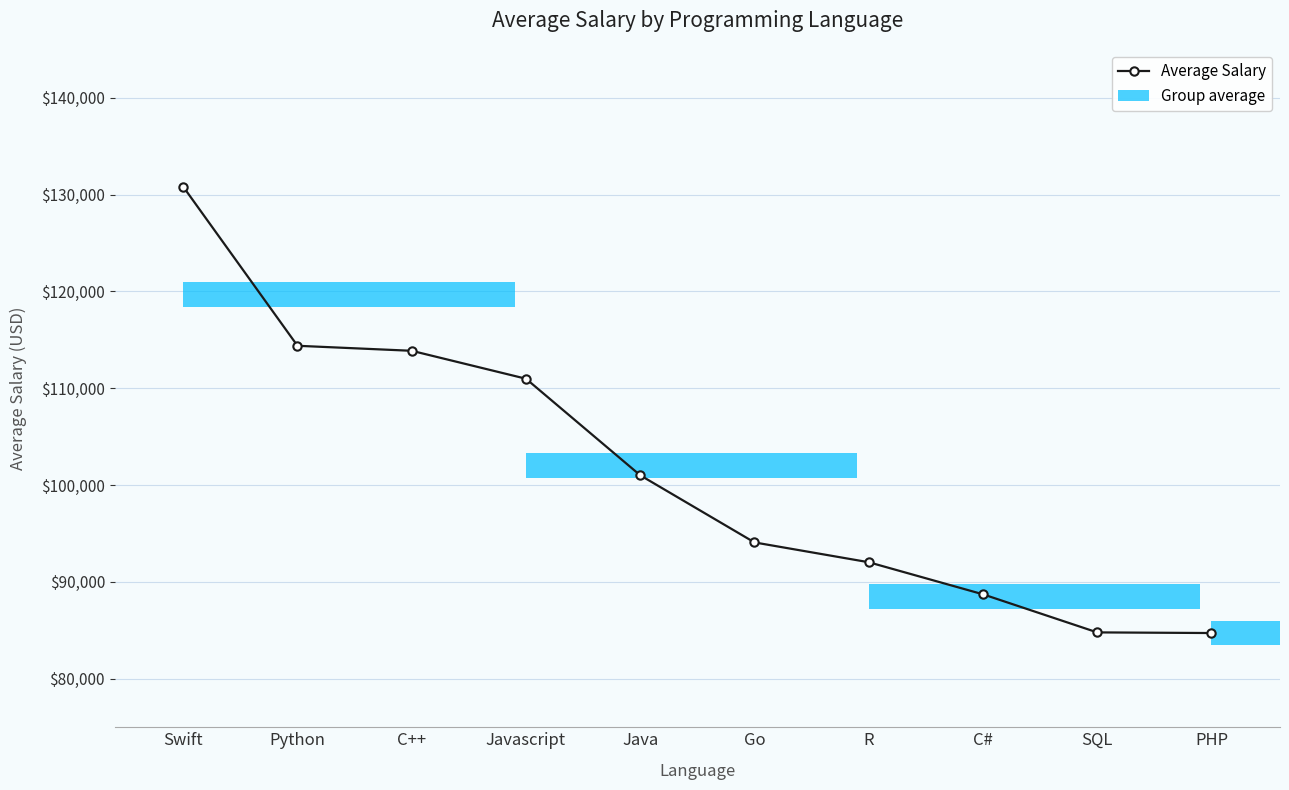

Where is the data nearest to the value 107764?

Javascript